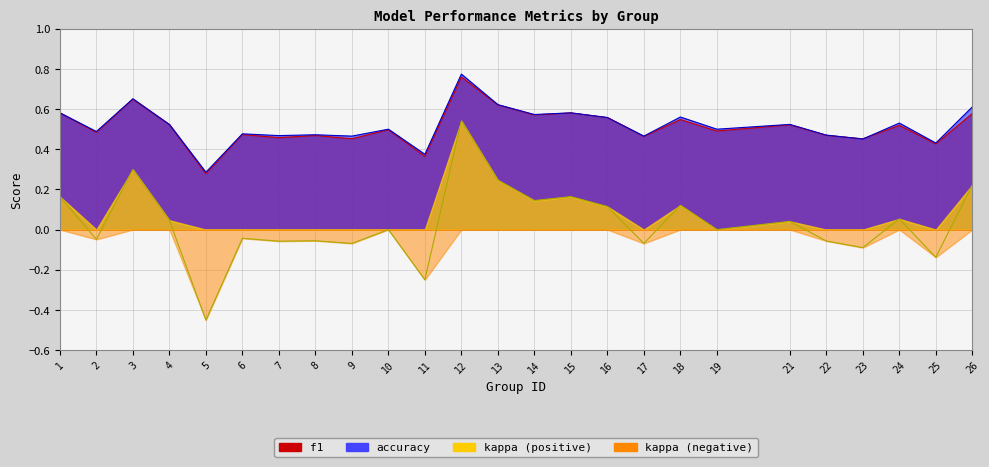

List the labels in order of kappa value, largest first.

12, 3, 13, 26, 1, 15, 14, 18, 16, 24, 4, 21, 10, 19, 6, 2, 8, 22, 7, 9, 17, 23, 25, 11, 5